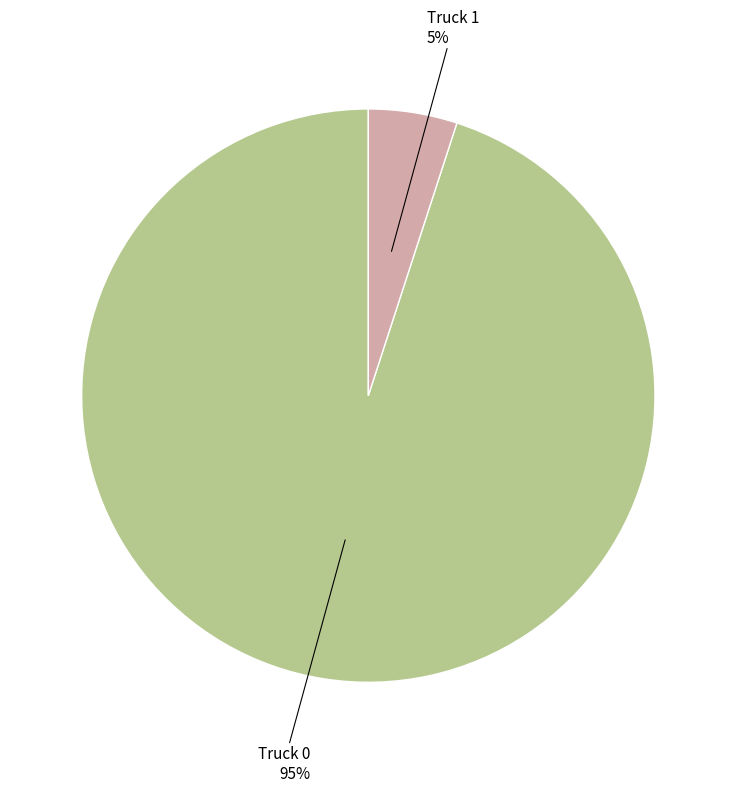

To the nearest percent, what is the average slice percentage?

50%